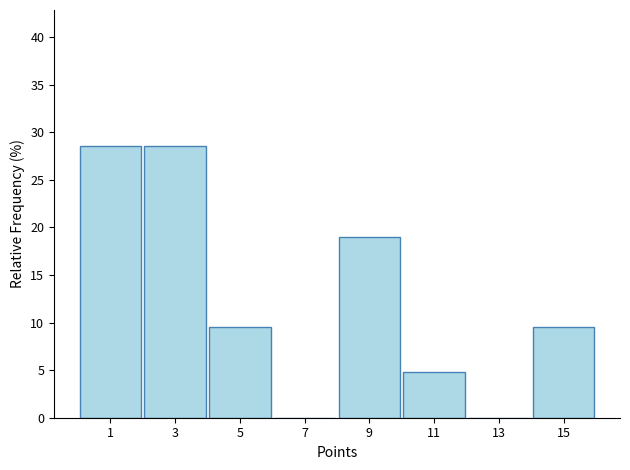

Reading right to left, list all the values displayed in this chart.

15=9.5	13=0.0	11=4.8	9=19.0	7=0.0	5=9.5	3=28.6	1=28.6